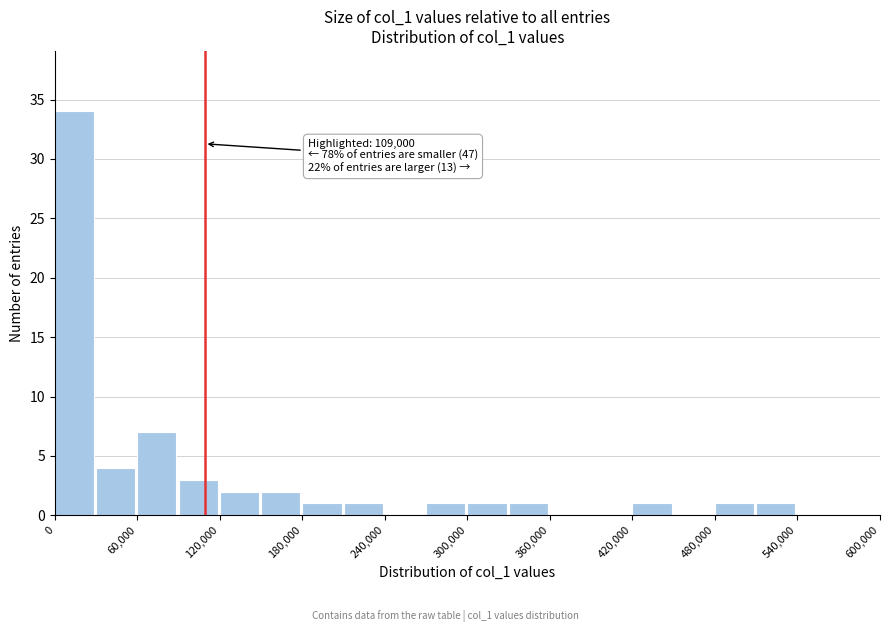

Read against the x-axis, roughly where is the centre of the tallest bar?

10000